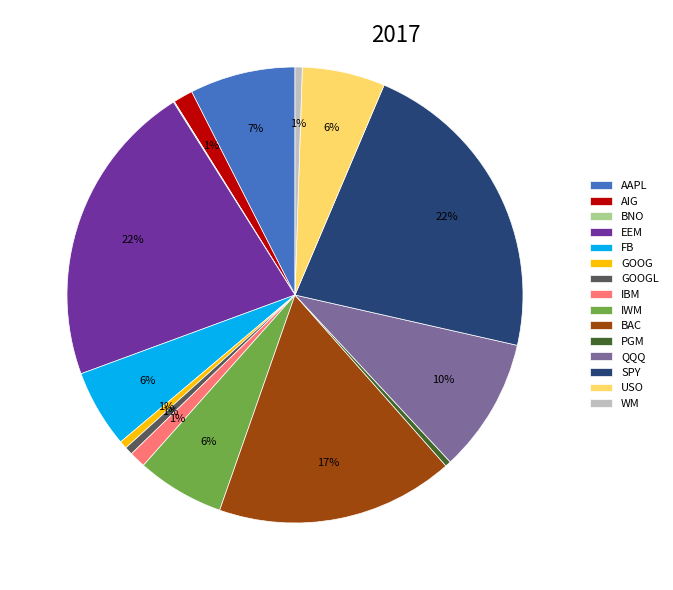

To the nearest percent, what is the difference between the largest and smallest slice percentages?

22%